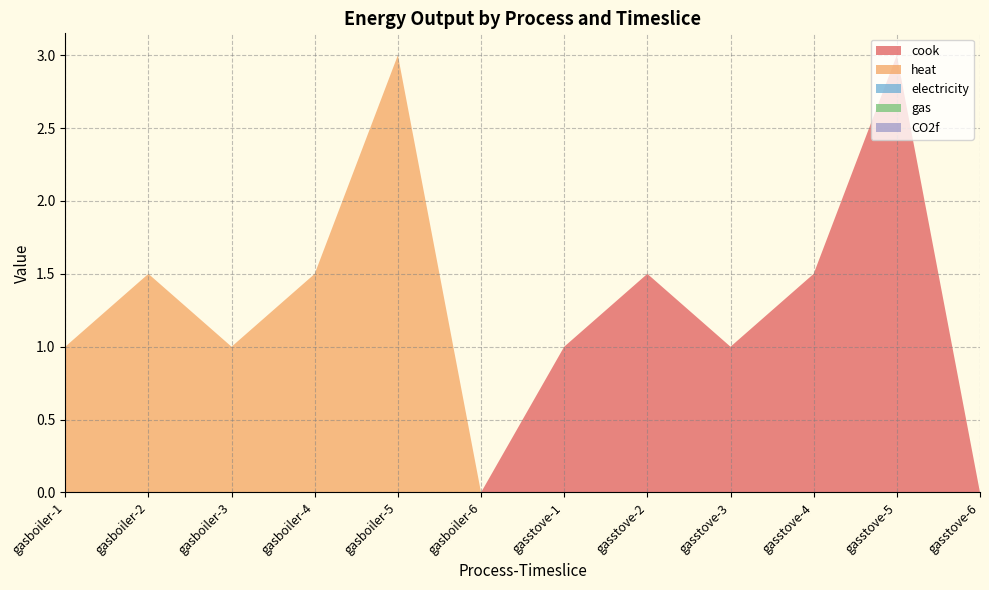

Reading left to right, transcribe all the data shown in this chart.

cook: 0.0	0.0	0.0	0.0	0.0	0.0	1.0	1.5	1.0	1.5	3.0	0.0
heat: 1.0	1.5	1.0	1.5	3.0	0.0	0.0	0.0	0.0	0.0	0.0	0.0
electricity: 0.0	0.0	0.0	0.0	0.0	0.0	0.0	0.0	0.0	0.0	0.0	0.0
gas: 0.0	0.0	0.0	0.0	0.0	0.0	0.0	0.0	0.0	0.0	0.0	0.0
CO2f: 0.0	0.0	0.0	0.0	0.0	0.0	0.0	0.0	0.0	0.0	0.0	0.0